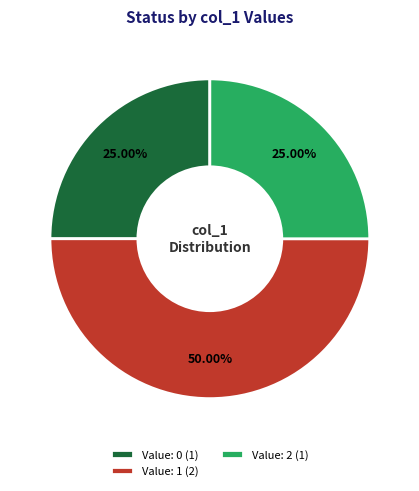

Combined, do Value: 0 (1) and Value: 1 (2) account for over 50%?

Yes